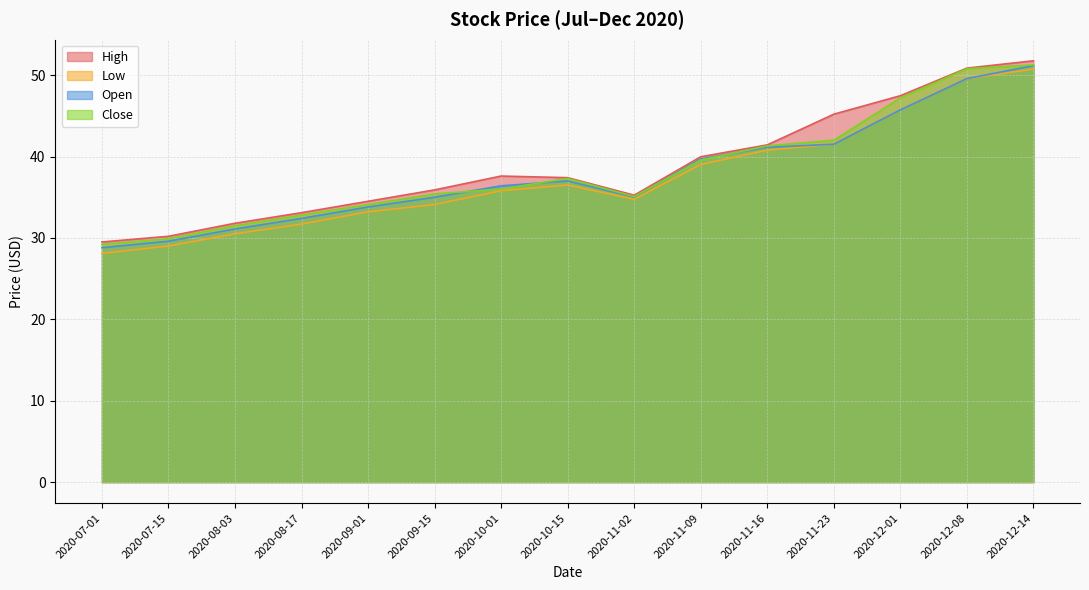

Reading left to right, transcribe all the data shown in this chart.

High: 29.5	30.2	31.8	33.1	34.5	35.9	37.6	37.4	35.2	40.0	41.4	45.2	47.5	50.9	51.8
Low: 28.1	29.0	30.5	31.7	33.2	34.1	35.8	36.5	34.8	39.0	40.8	41.5	45.7	49.6	50.7
Open: 28.8	29.6	31.1	32.4	33.8	35.0	36.4	37.0	35.0	39.7	41.1	41.5	45.7	49.6	51.2
Close: 29.2	29.9	31.5	32.8	34.1	35.4	36.0	37.3	35.1	39.6	41.3	42.0	47.2	50.8	51.3